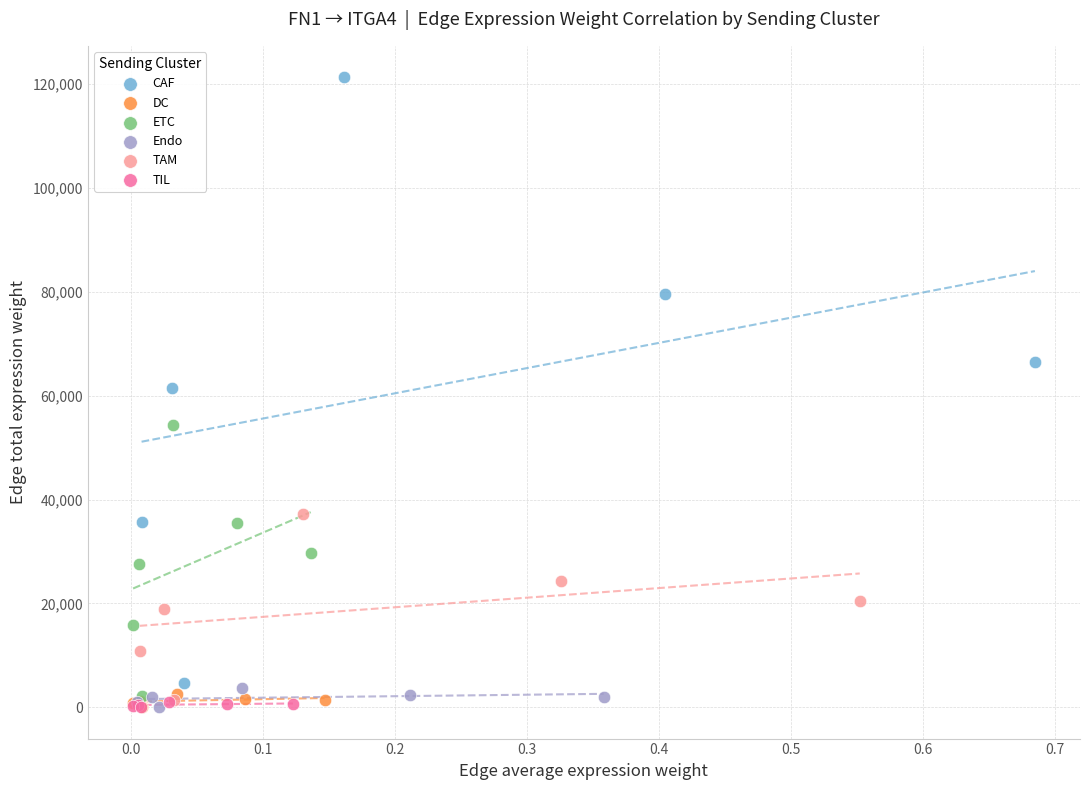

What are all the series names shown in the legend?

CAF, DC, ETC, Endo, TAM, TIL